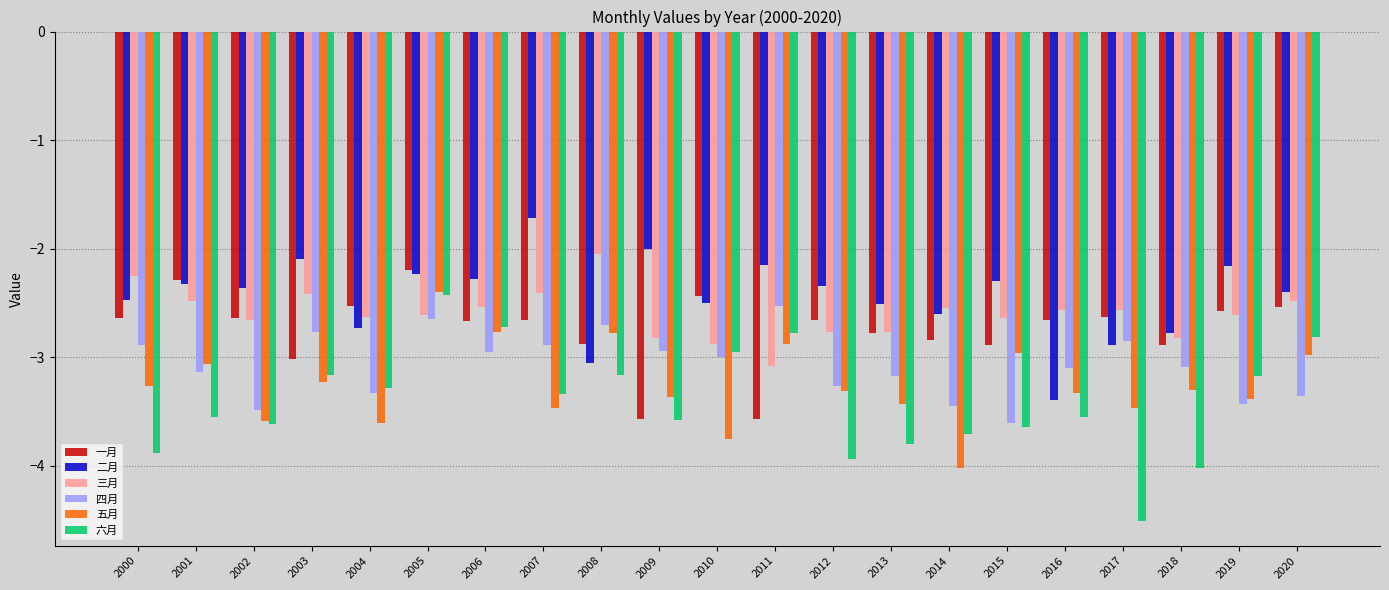

How many series are shown in this chart?

6